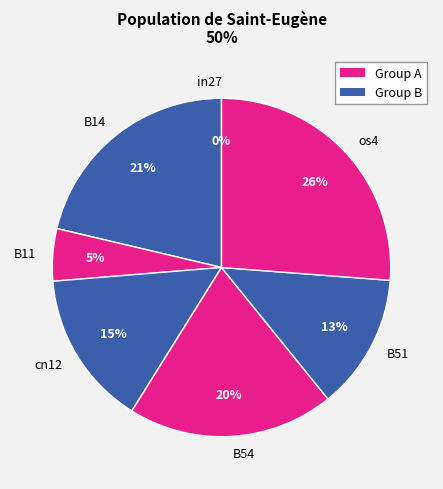

How much of the chart is everything except in27?

100.0%